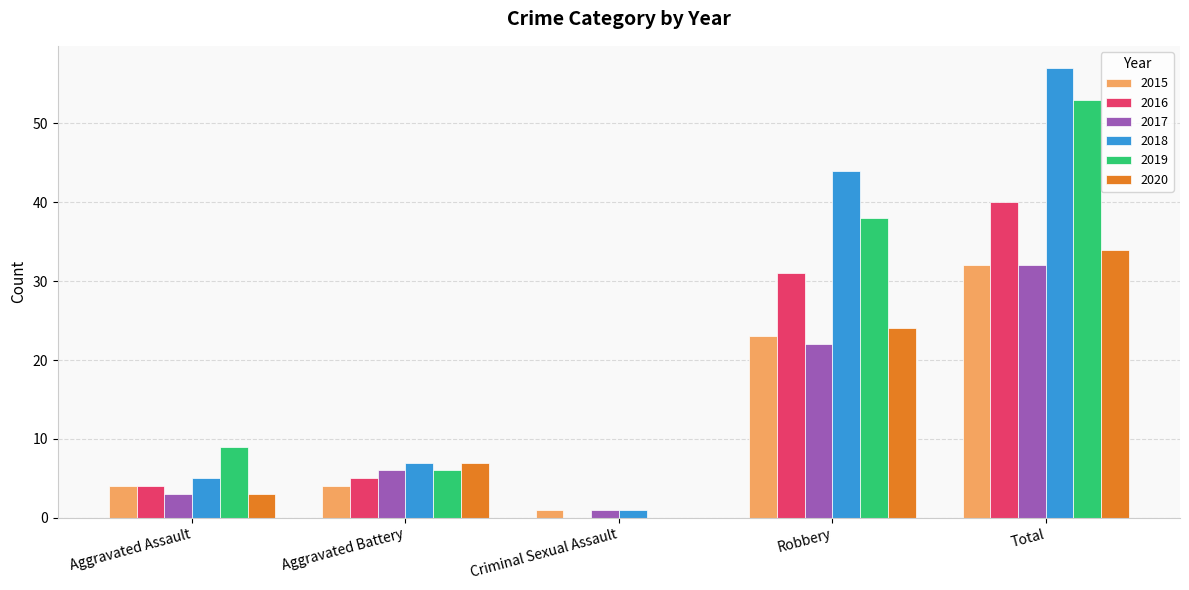

Which category has the highest value across all series?

Total